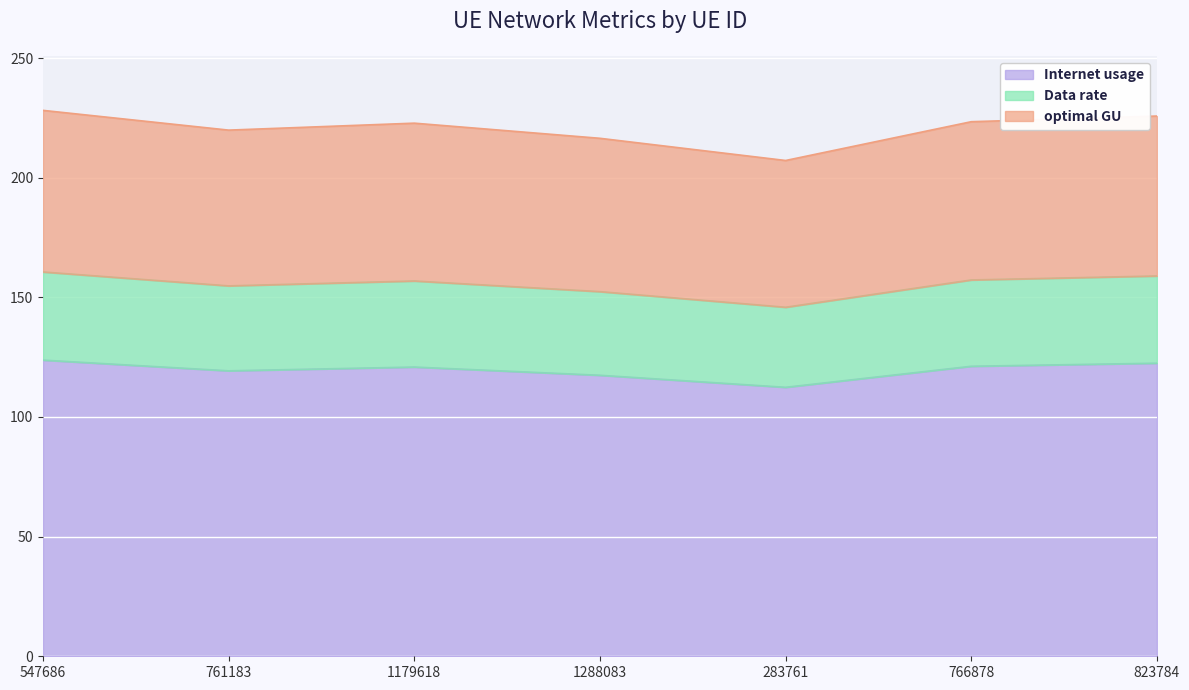

What is the highest value of the Internet usage series?

123.8